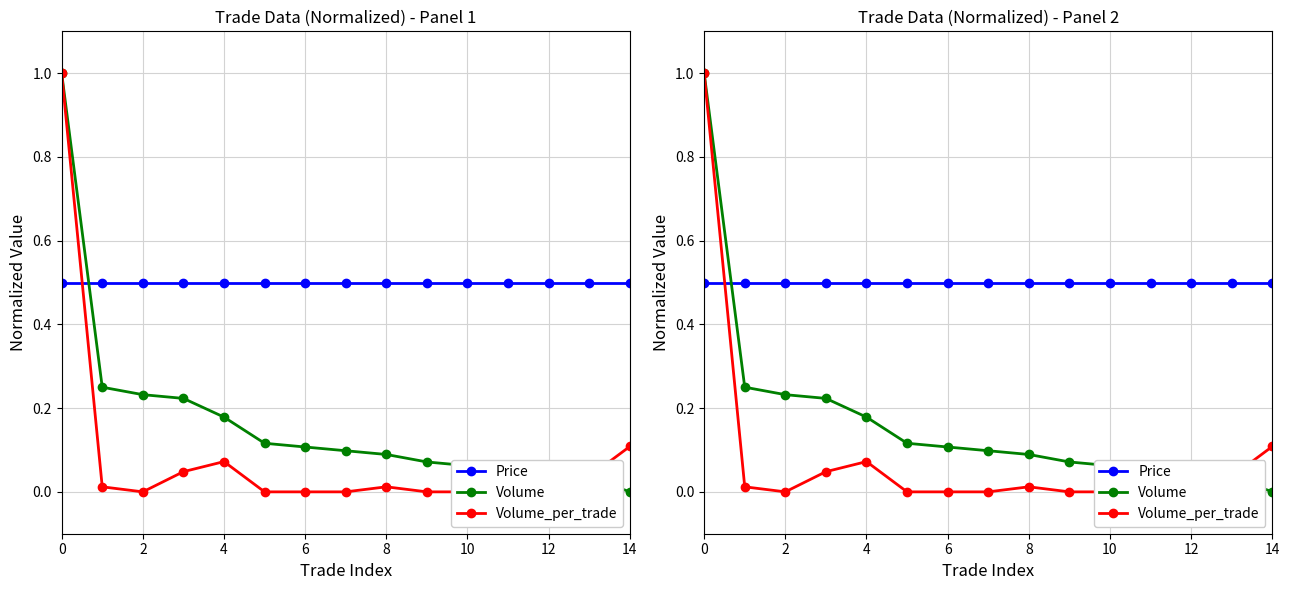

Reading right to left, what are all the values shown in this chart?

Price: 0.5	0.5	0.5	0.5	0.5	0.5	0.5	0.5	0.5	0.5	0.5	0.5	0.5	0.5	0.5
Volume: 0.0	0.0	0.0	0.1	0.1	0.1	0.1	0.1	0.1	0.1	0.2	0.2	0.2	0.2	1.0
Volume_per_trade: 0.1	0.0	0.0	0.0	0.0	0.0	0.0	0.0	0.0	0.0	0.1	0.0	0.0	0.0	1.0